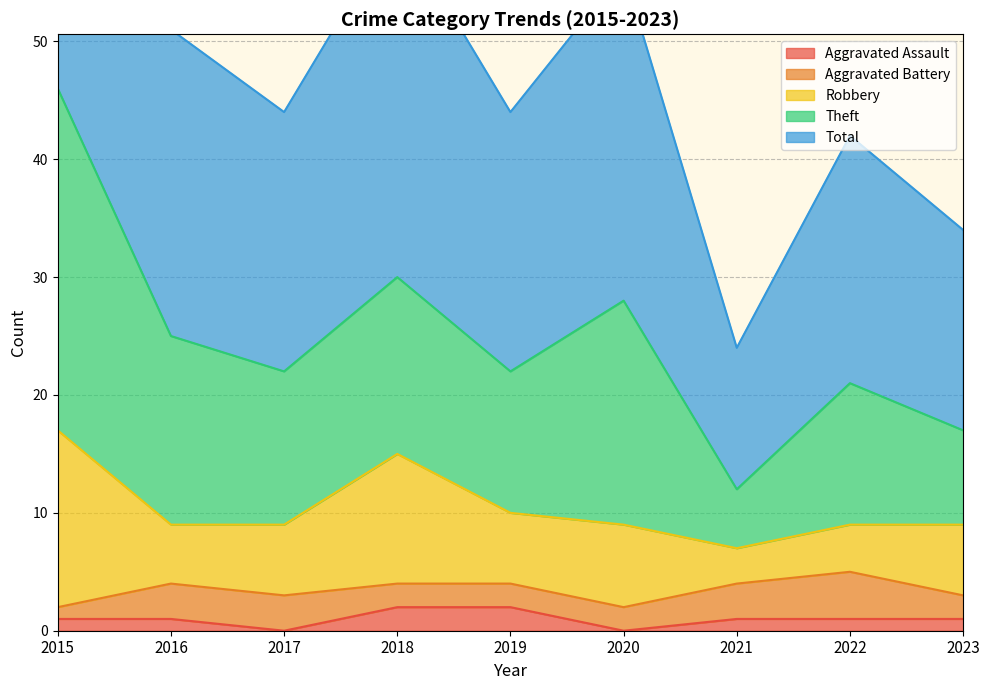

At which category does the chart reach its minimum across all series?

2017